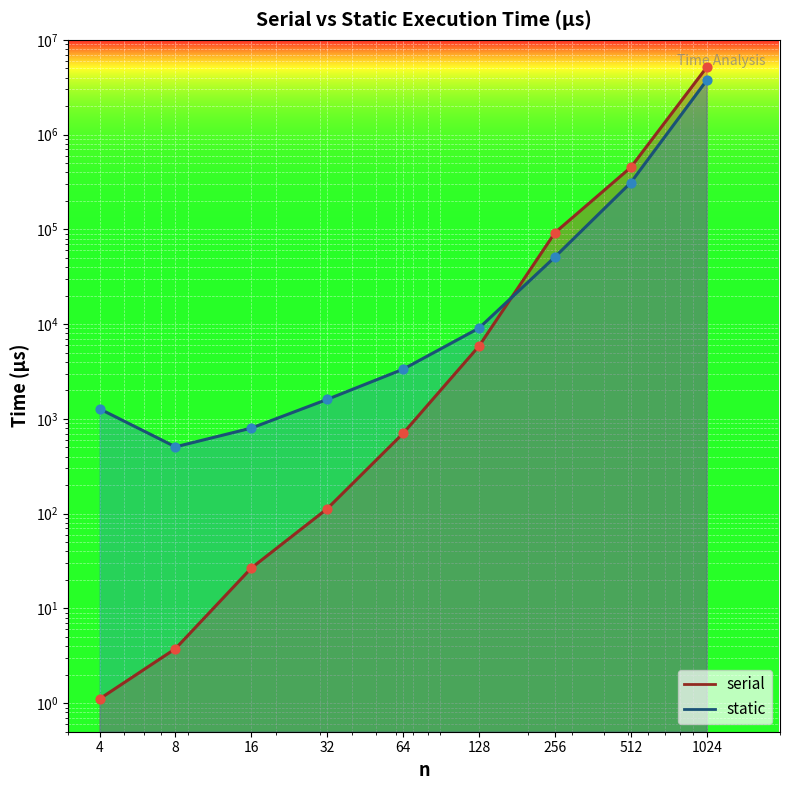

What is the total value across all series at 1024?

8870171.7